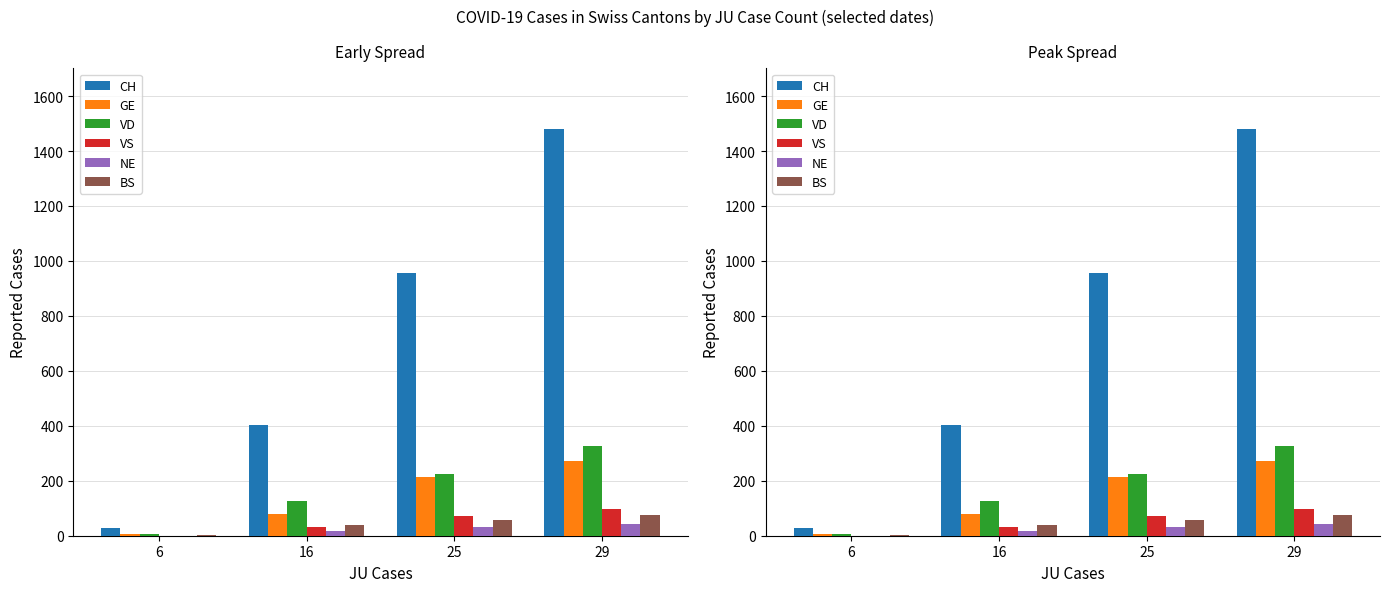

Where is NE nearest to the value 21?

16